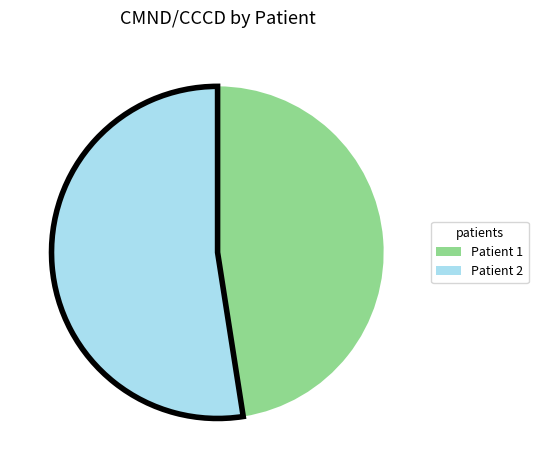

Is the sum of Patient 1 and Patient 2 greater than half?

Yes